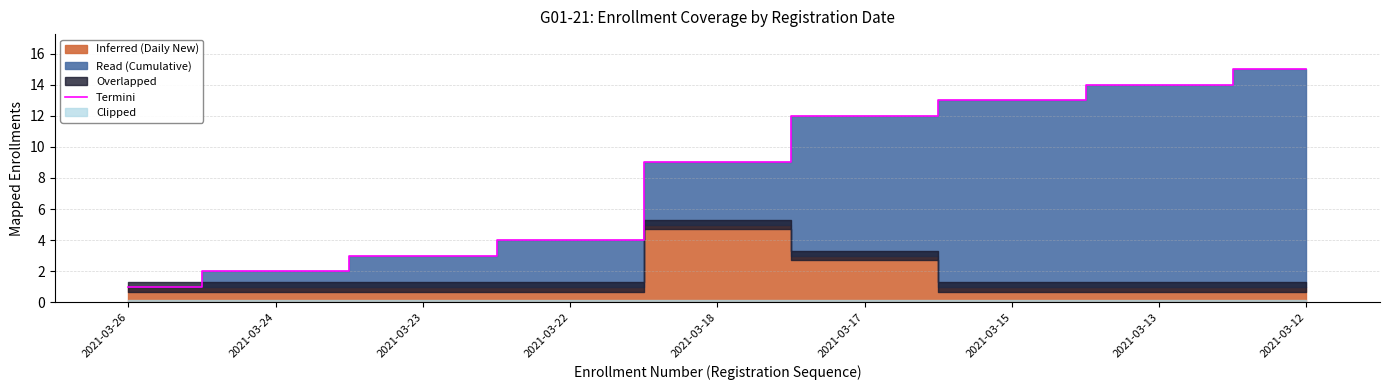

Which category has the lowest value across all series?

2021-03-26